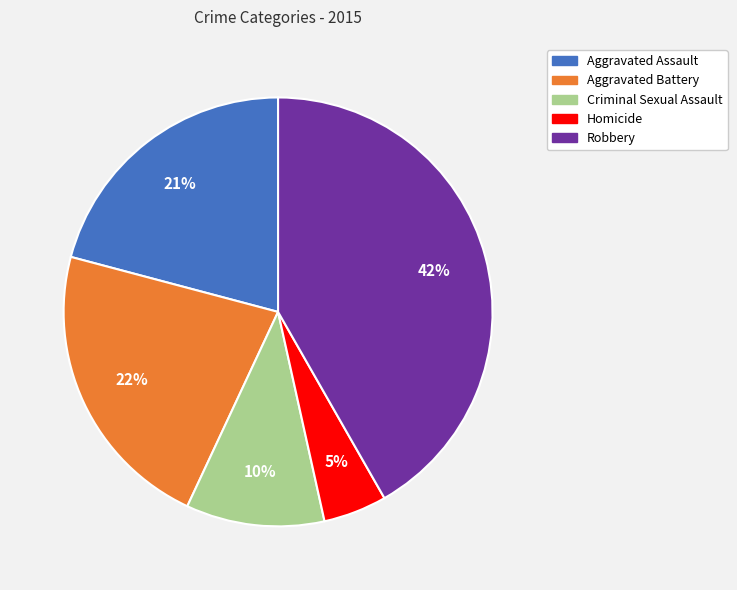

Does any single category account for the majority?

No